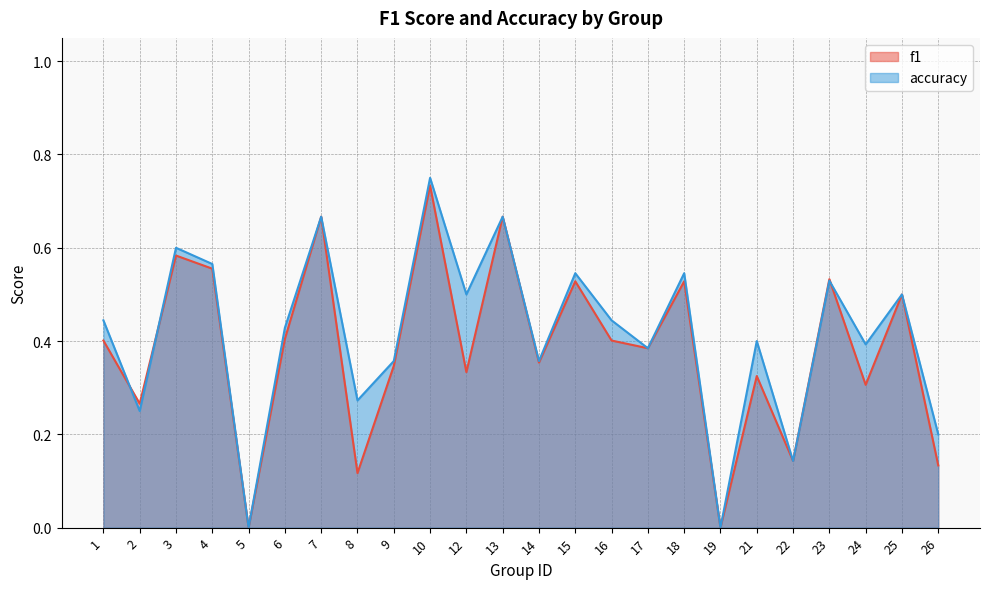

What is the value of the accuracy point at the 15th from the left?

0.4